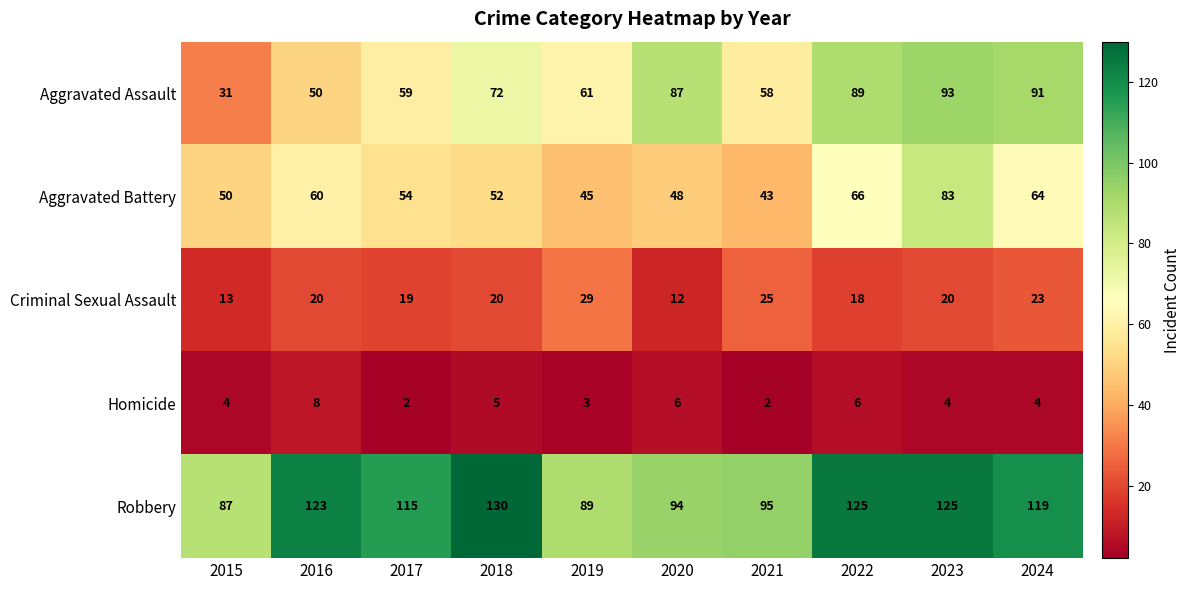

Which series has the largest total across all categories?

Robbery